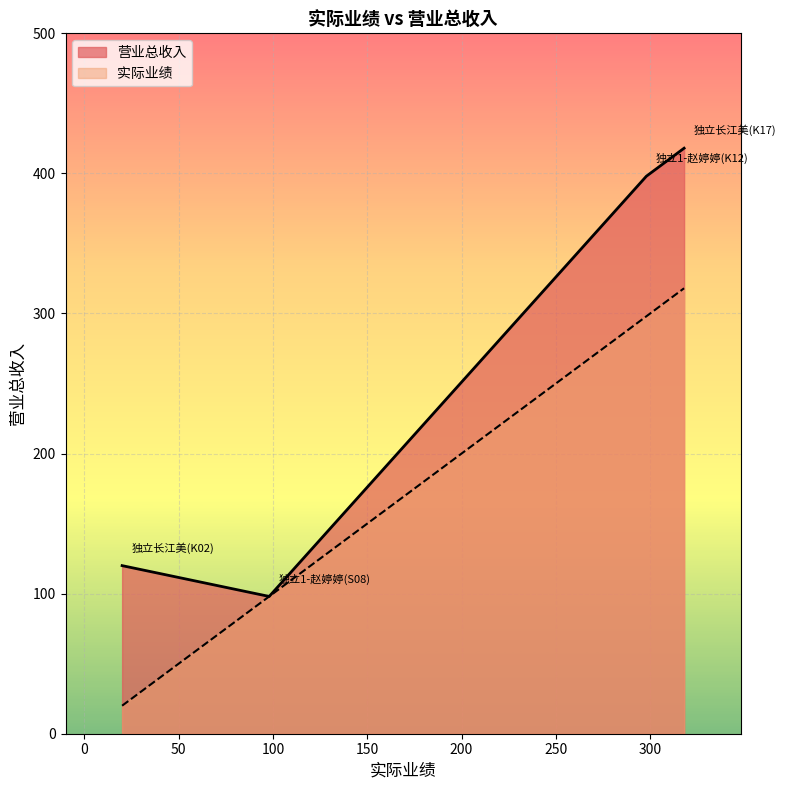

The value of 实际业绩 at 独立1-赵婷婷(S08) is 174. True or false?

False